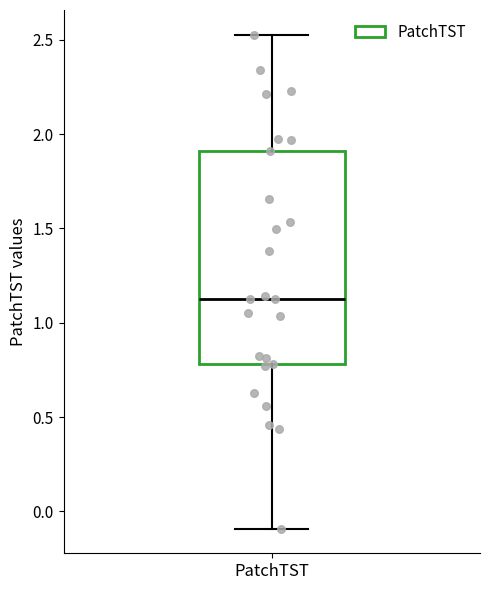

Transcribe this box plot: give where the median line is, the range the box spans, and where the two whiskers end, as read against the y-axis. The values are not printed on the chart, so give them approximately, as read against the axis.

median 1.15, box 0.80 to 1.90, whiskers -0.10 to 2.55